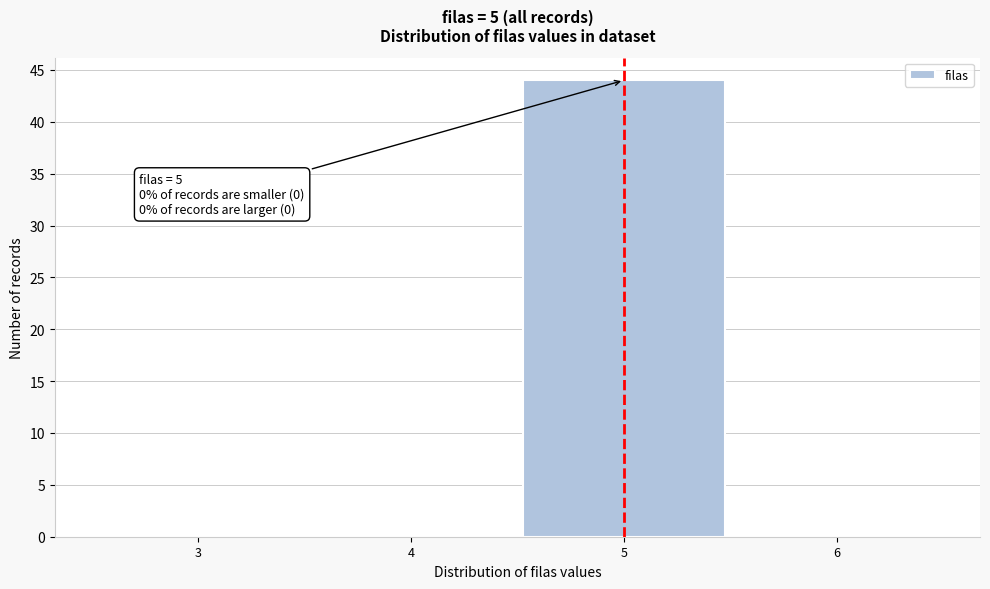

Reading left to right, what are all the values shown in this chart?

3=0	4=0	5=44	6=0